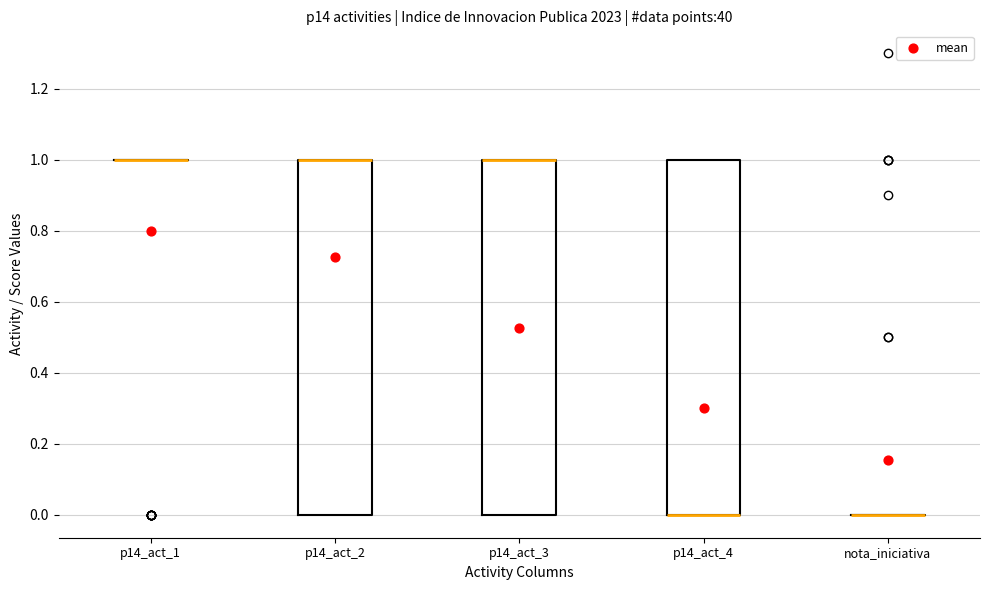

Where is the upper edge of the box for p14_act_3 on the y-axis? The values are not printed on the chart, so give them approximately, as read against the axis.

1